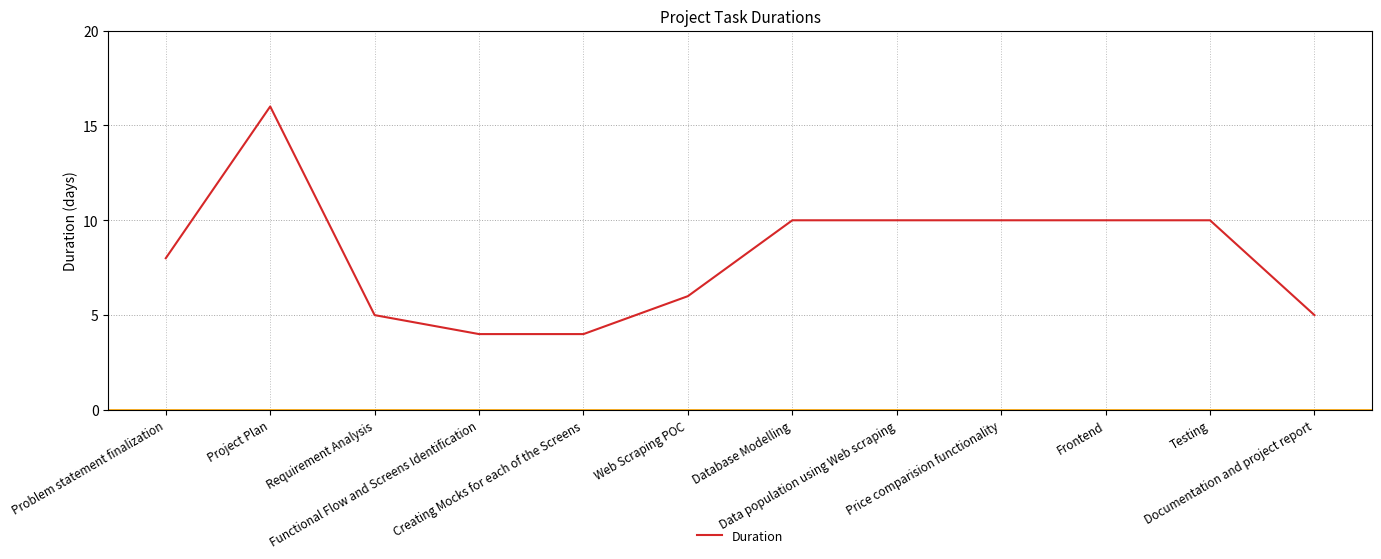

The value at Documentation and project report is 2. True or false?

False